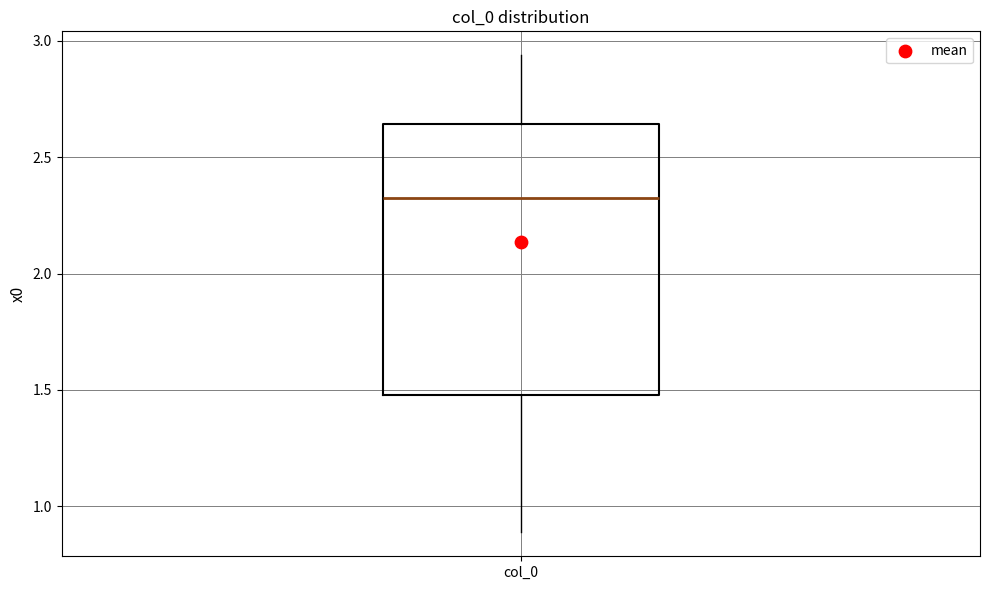

Transcribe this box plot: give where the median line is, the range the box spans, and where the two whiskers end, as read against the y-axis. The values are not printed on the chart, so give them approximately, as read against the axis.

median 2.35, box 1.50 to 2.65, whiskers 0.90 to 2.95